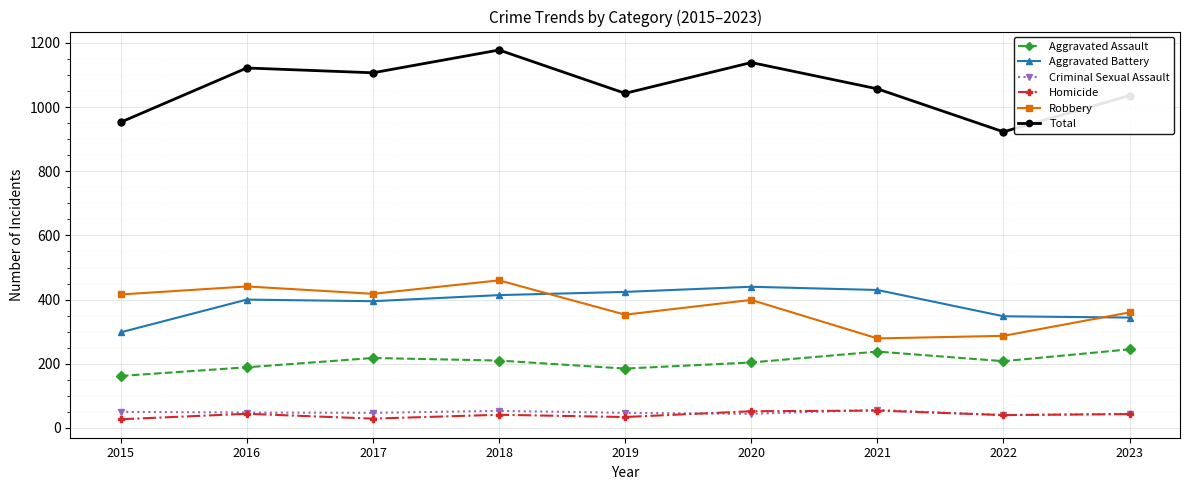

Where does the Criminal Sexual Assault series first go above 47?

2015